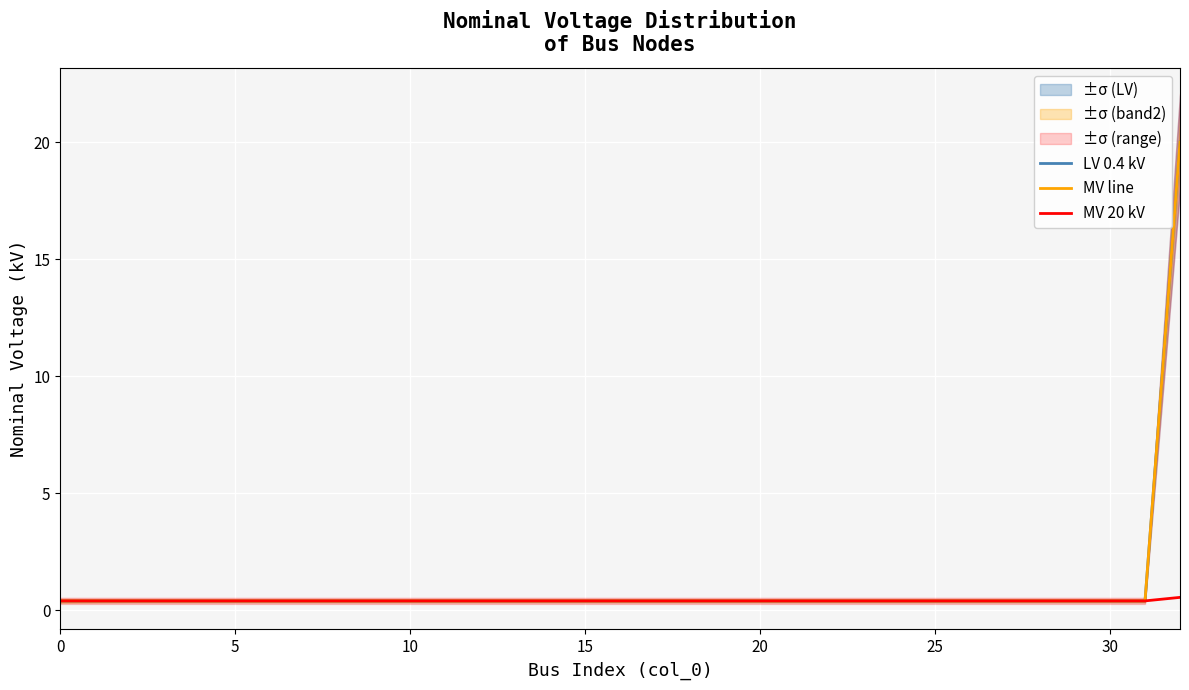

Rank the series at 9 from lowest to highest value.

LV 0.4 kV, MV line, MV 20 kV